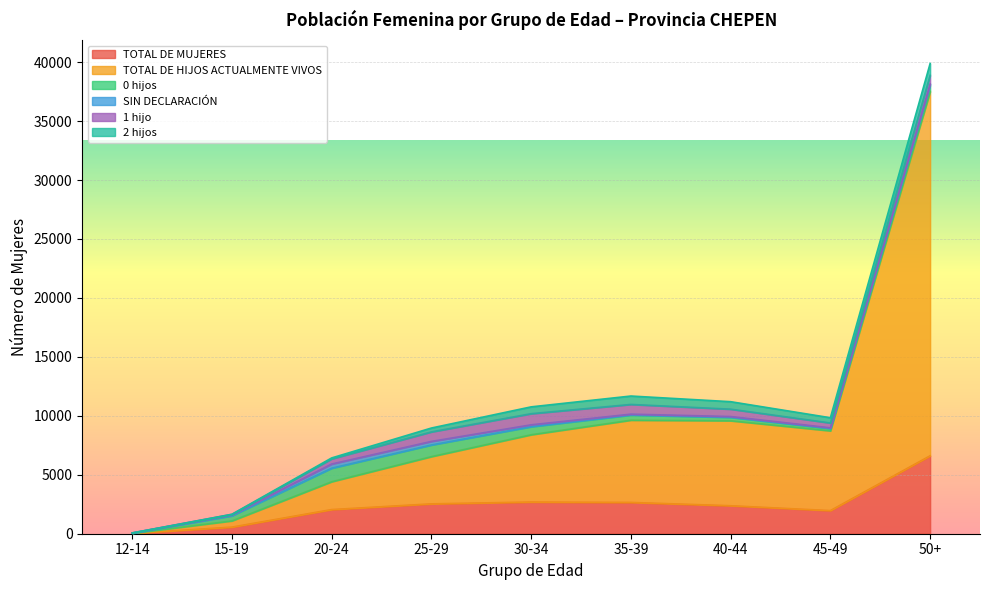

Count the number of data series in this chart.

6